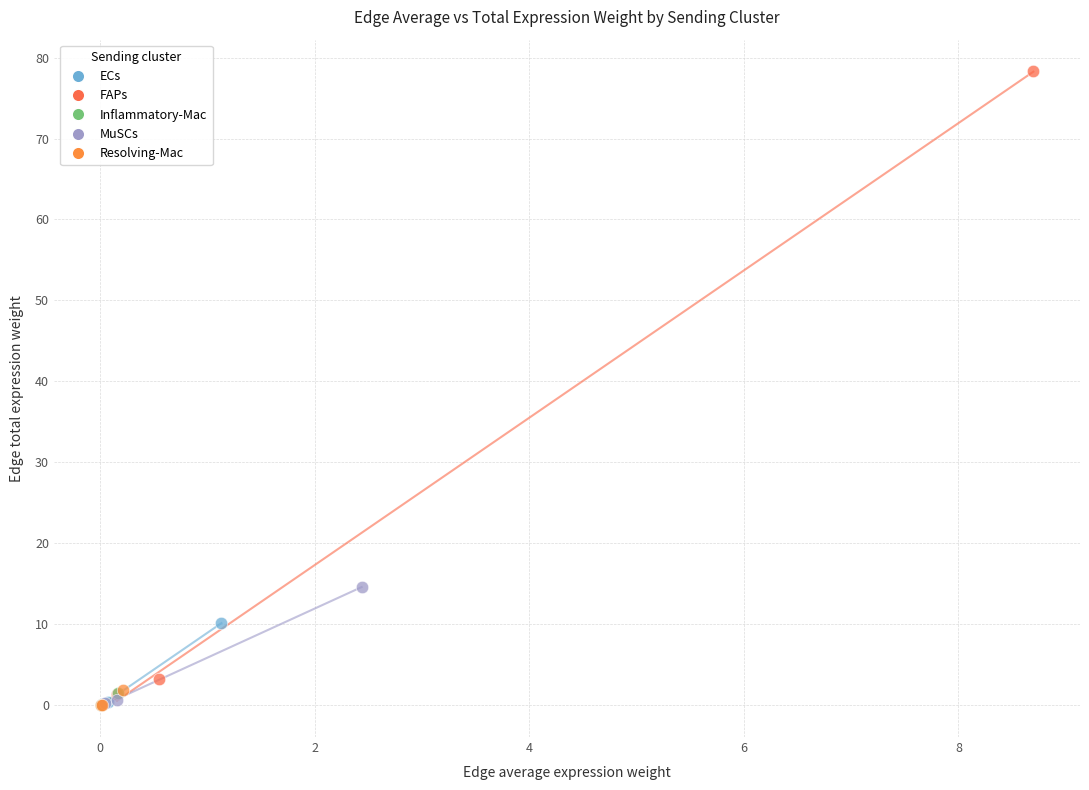

Which series contains the highest Y value?

FAPs